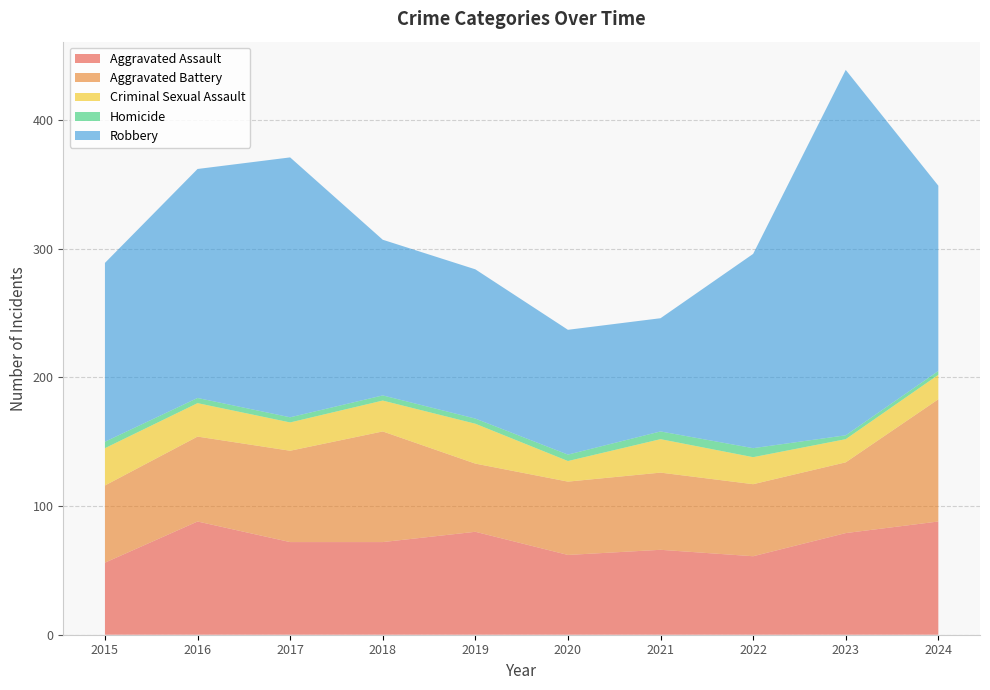

Reading left to right, what are all the values shown in this chart?

Aggravated Assault: 2015=56	2016=88	2017=72	2018=72	2019=80	2020=62	2021=66	2022=61	2023=79	2024=88
Aggravated Battery: 2015=60	2016=66	2017=71	2018=86	2019=53	2020=57	2021=60	2022=56	2023=55	2024=95
Criminal Sexual Assault: 2015=29	2016=26	2017=22	2018=24	2019=31	2020=16	2021=26	2022=21	2023=18	2024=19
Homicide: 2015=5	2016=4	2017=4	2018=4	2019=4	2020=5	2021=6	2022=7	2023=3	2024=3
Robbery: 2015=139	2016=178	2017=202	2018=121	2019=116	2020=97	2021=88	2022=151	2023=284	2024=144